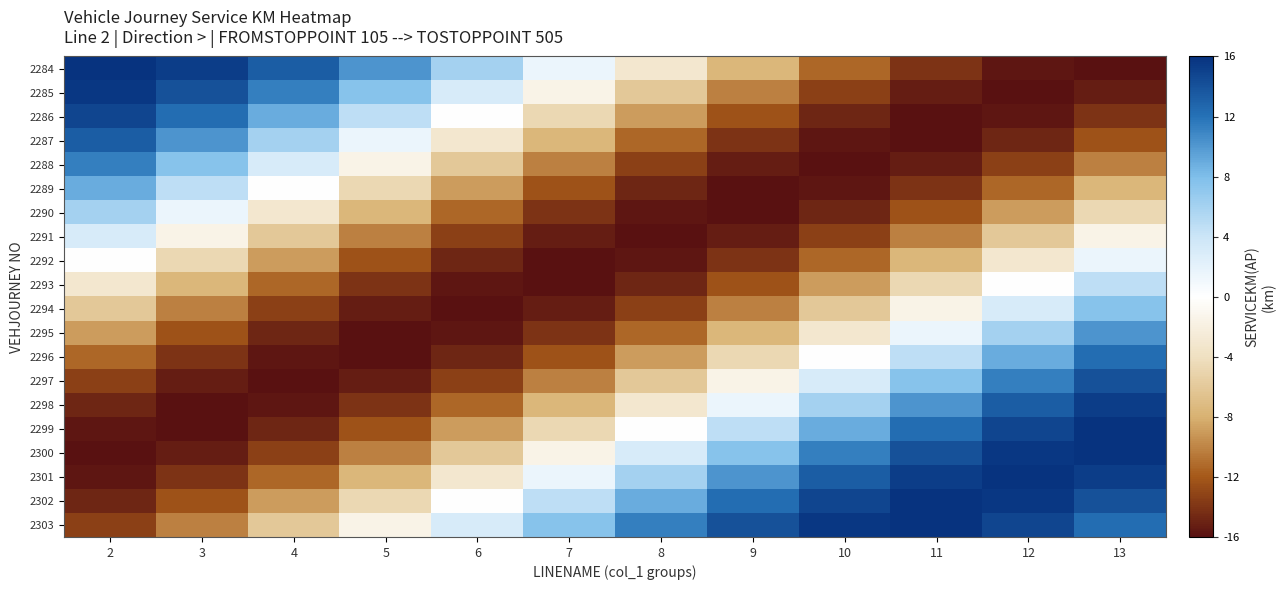

What is the minimum value shown in the chart?

-16.0